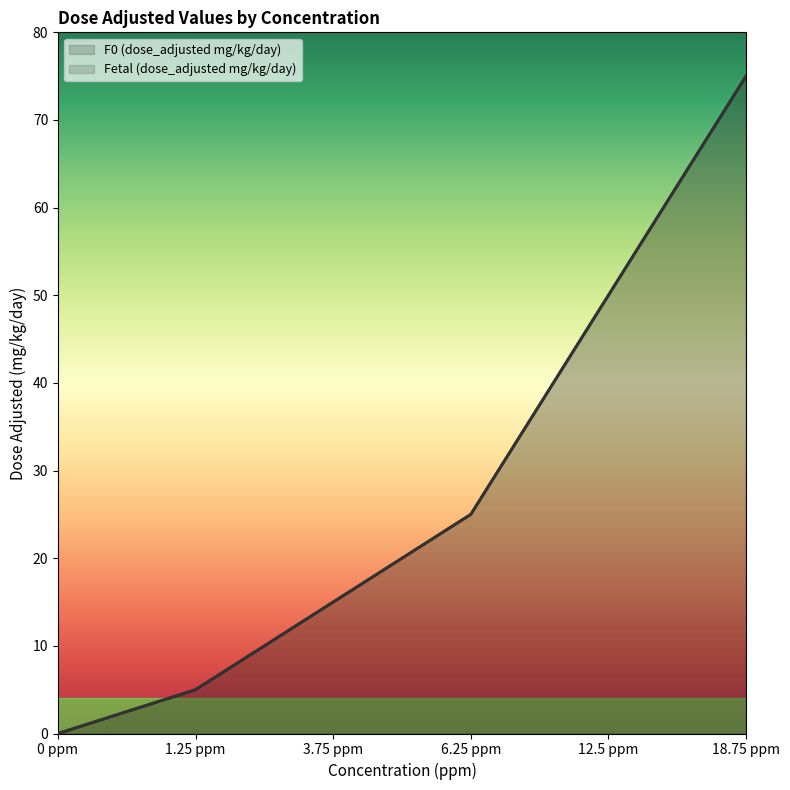

Rank the series at 0 ppm from lowest to highest value.

F0 (dose_adjusted mg/kg/day), Fetal (dose_adjusted mg/kg/day)